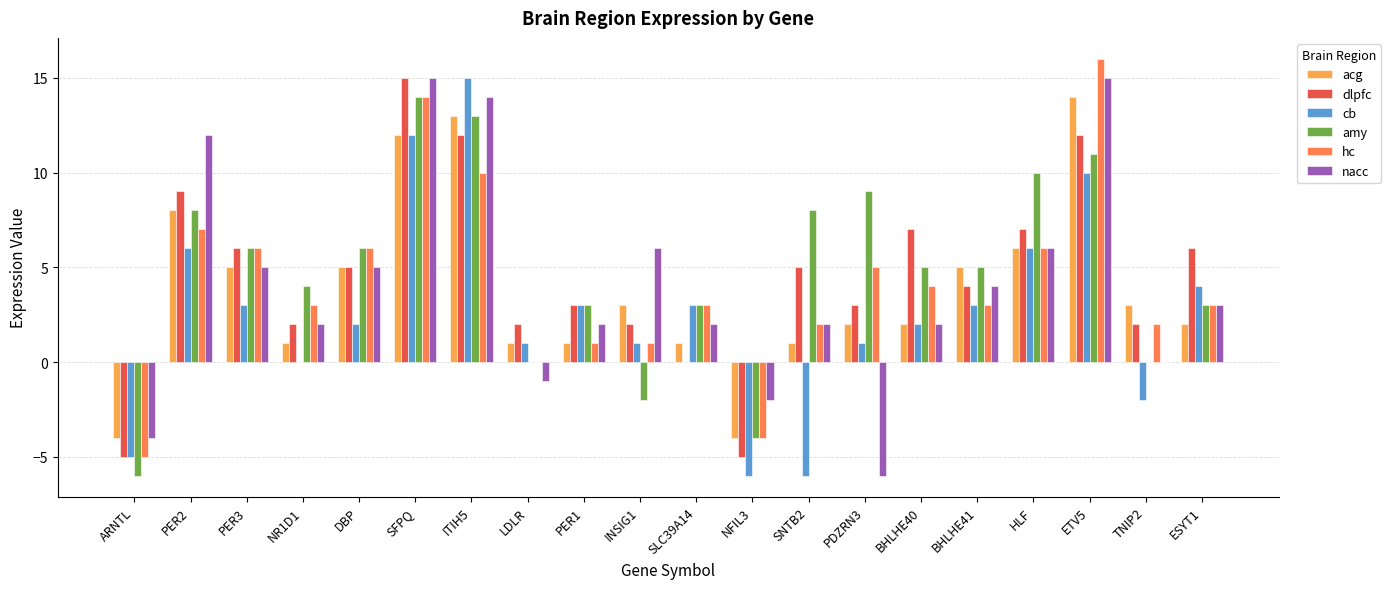

What is the difference between the hc values at NR1D1 and PDZRN3?

2